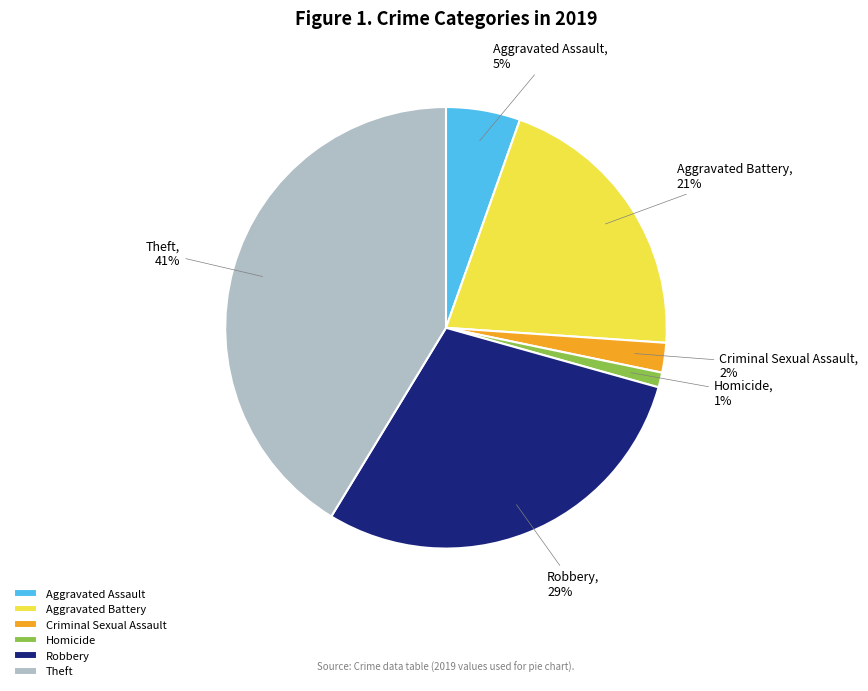

Is the sum of Aggravated Battery and Homicide greater than half?

No